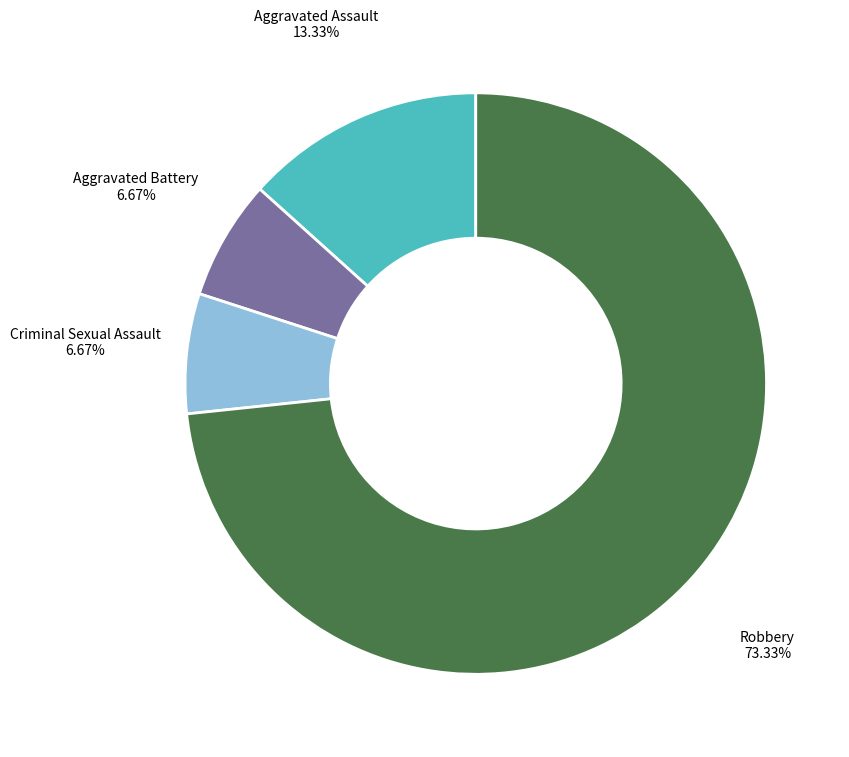

What is the majority slice?

Robbery